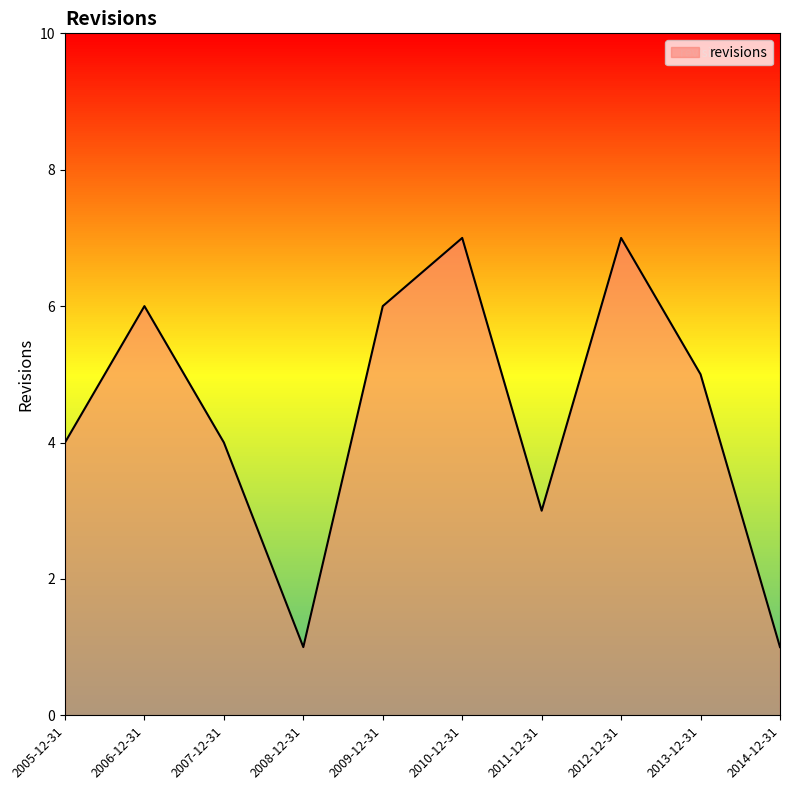

Reading left to right, what are all the values shown in this chart?

4	6	4	1	6	7	3	7	5	1